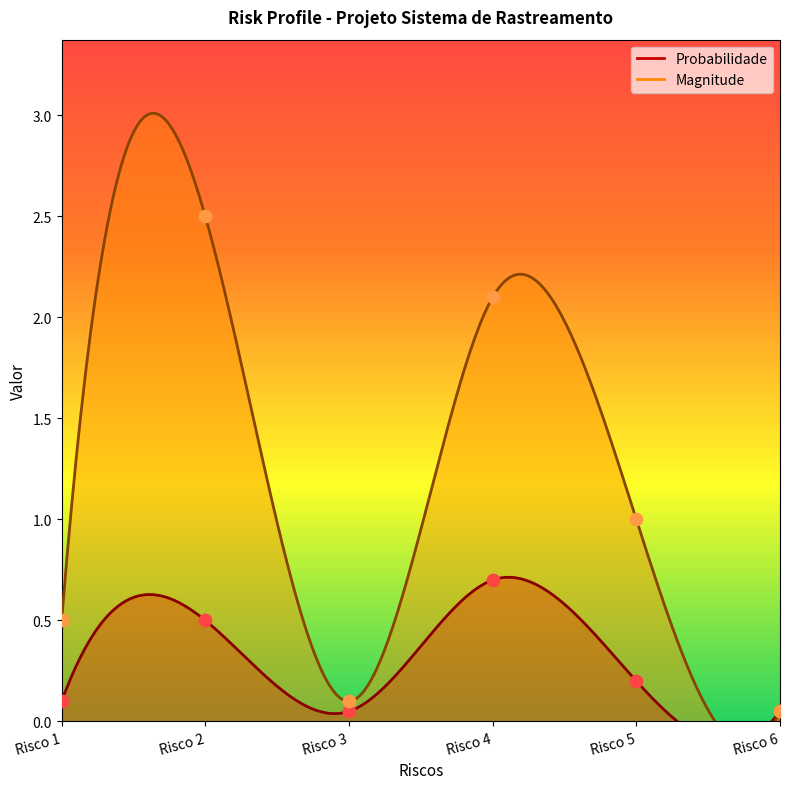

Which series has the largest total across all categories?

Magnitude